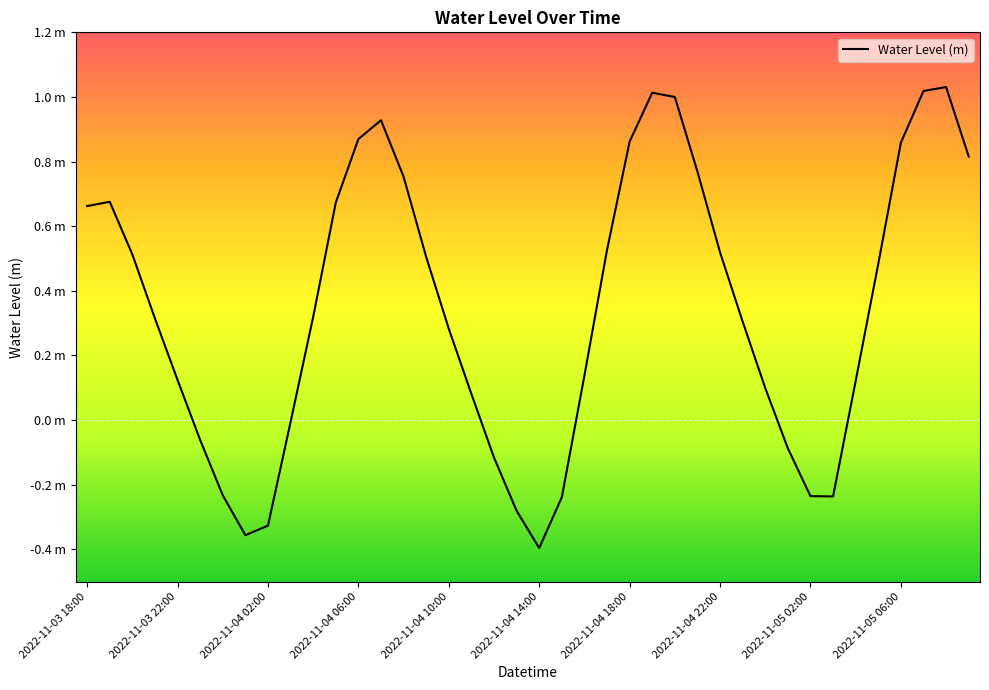

Does the chart have visible grid lines?

No